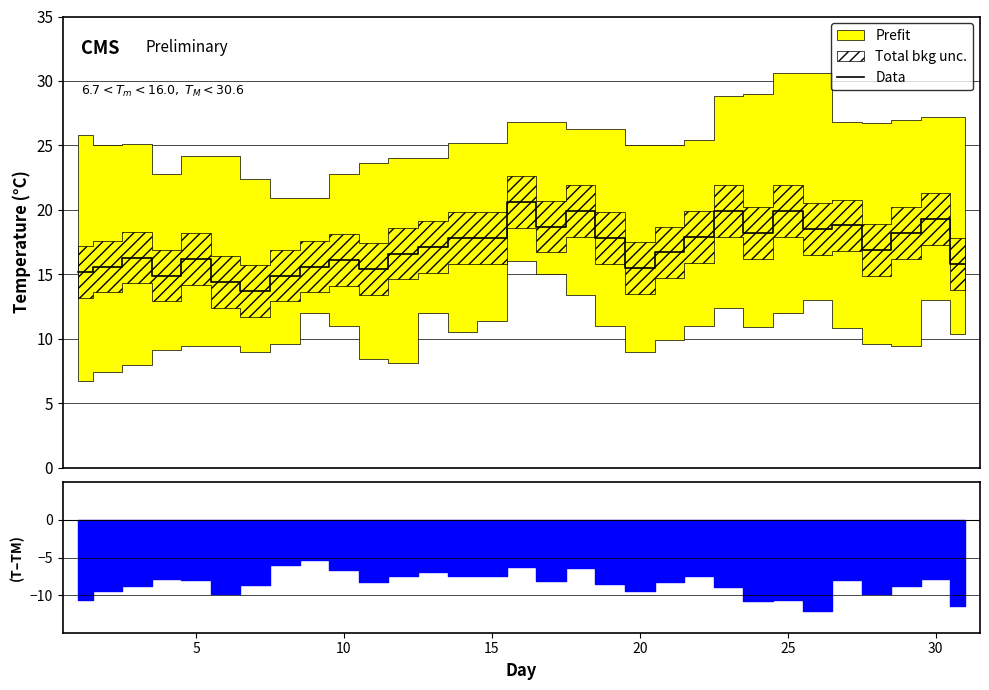

Reading left to right, what are all the values shown in this chart?

15.2	15.6	16.3	14.9	16.2	14.4	13.7	14.9	15.6	16.1	15.4	16.6	17.1	17.8	17.8	20.6	18.7	19.9	17.8	15.5	16.7	17.9	19.9	18.2	19.9	18.5	18.8	16.9	18.2	19.3	15.8